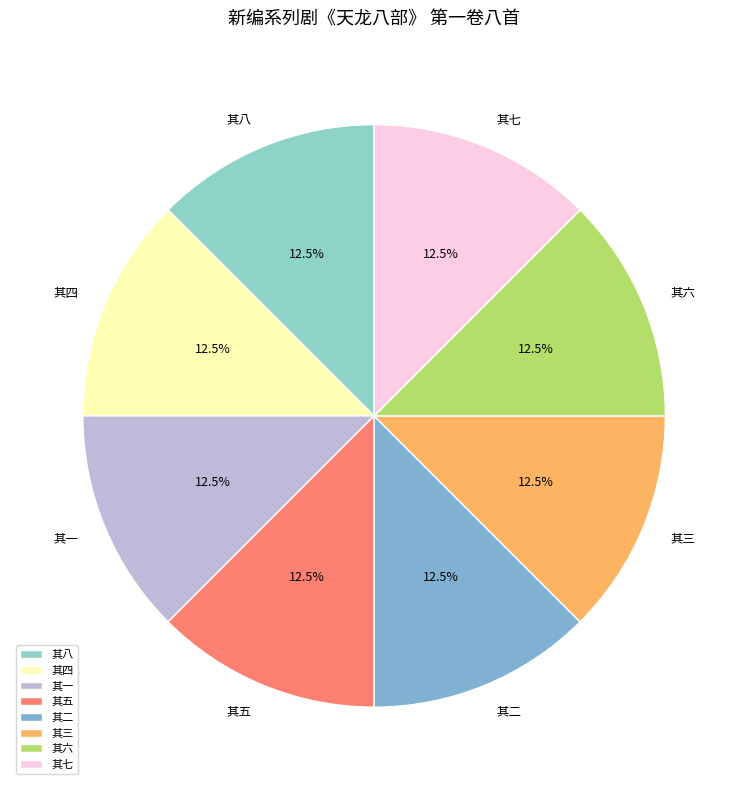

To the nearest percent, what is the average slice percentage?

12%